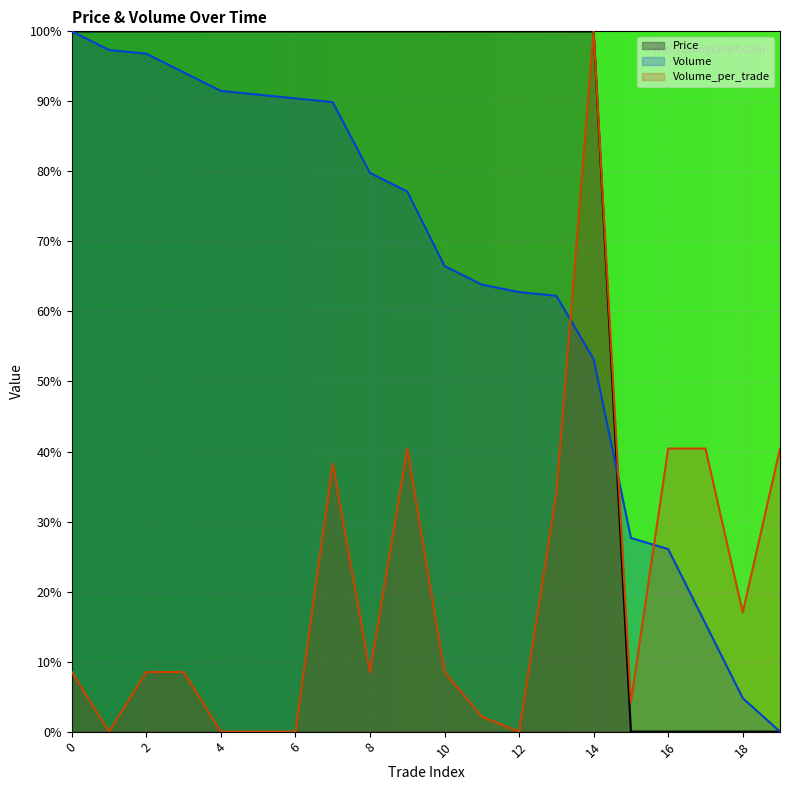

Reading left to right, list all the values displayed in this chart.

Price: 0=1.0	1=1.0	2=1.0	3=1.0	4=1.0	5=1.0	6=1.0	7=1.0	8=1.0	9=1.0	10=1.0	11=1.0	12=1.0	13=1.0	14=1.0	15=0.0	16=0.0	17=0.0	18=0.0	19=0.0
Volume: 0=1.0	1=1.0	2=1.0	3=0.9	4=0.9	5=0.9	6=0.9	7=0.9	8=0.8	9=0.8	10=0.7	11=0.6	12=0.6	13=0.6	14=0.5	15=0.3	16=0.3	17=0.2	18=0.0	19=0.0
Volume_per_trade: 0=0.1	1=0.0	2=0.1	3=0.1	4=0.0	5=0.0	6=0.0	7=0.4	8=0.1	9=0.4	10=0.1	11=0.0	12=0.0	13=0.3	14=1.0	15=0.0	16=0.4	17=0.4	18=0.2	19=0.4